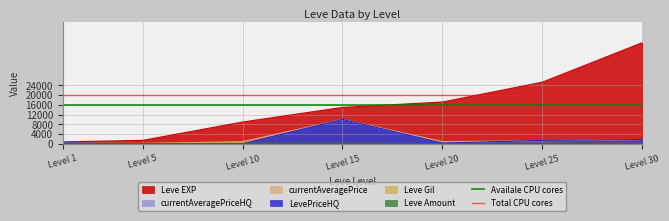

What is the sum of the Total CPU cores values at Level 5 and Level 1?

40000